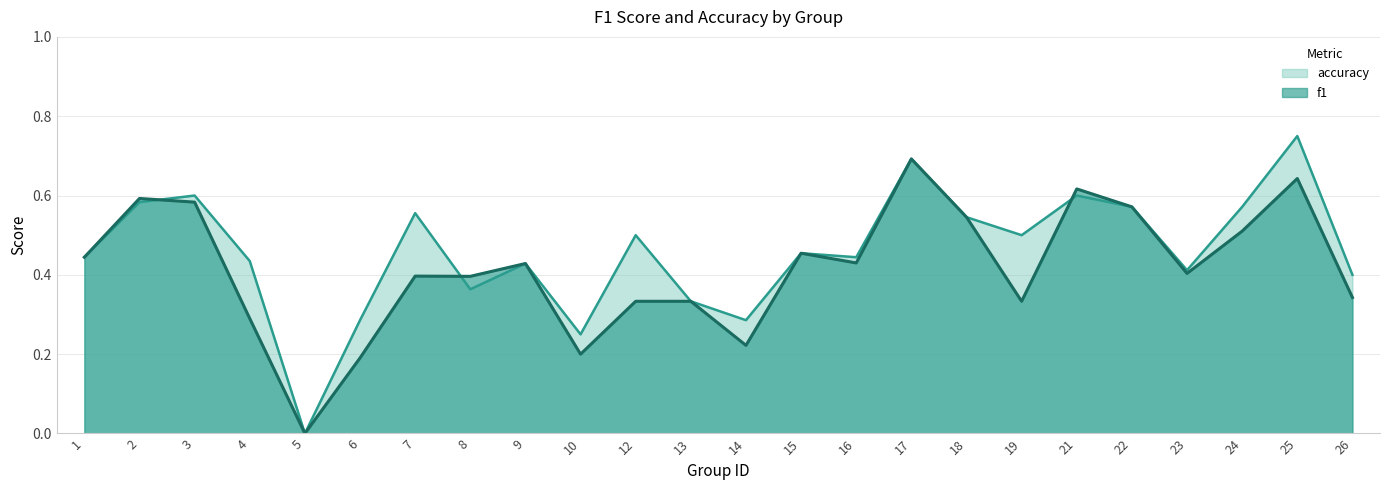

What is the total value across all series at 13?

0.7